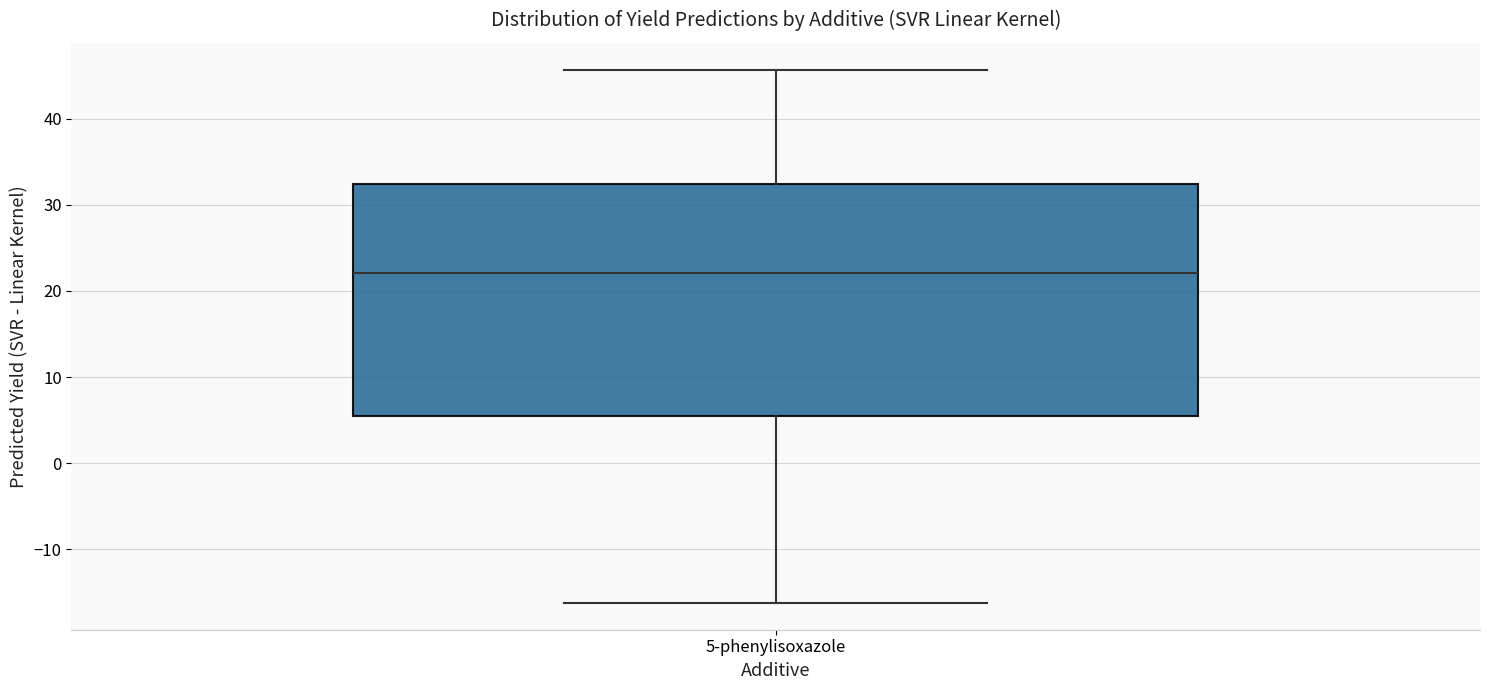

Transcribe this box plot: give where the median line is, the range the box spans, and where the two whiskers end, as read against the y-axis. The values are not printed on the chart, so give them approximately, as read against the axis.

median 22, box 5 to 32, whiskers -16 to 46